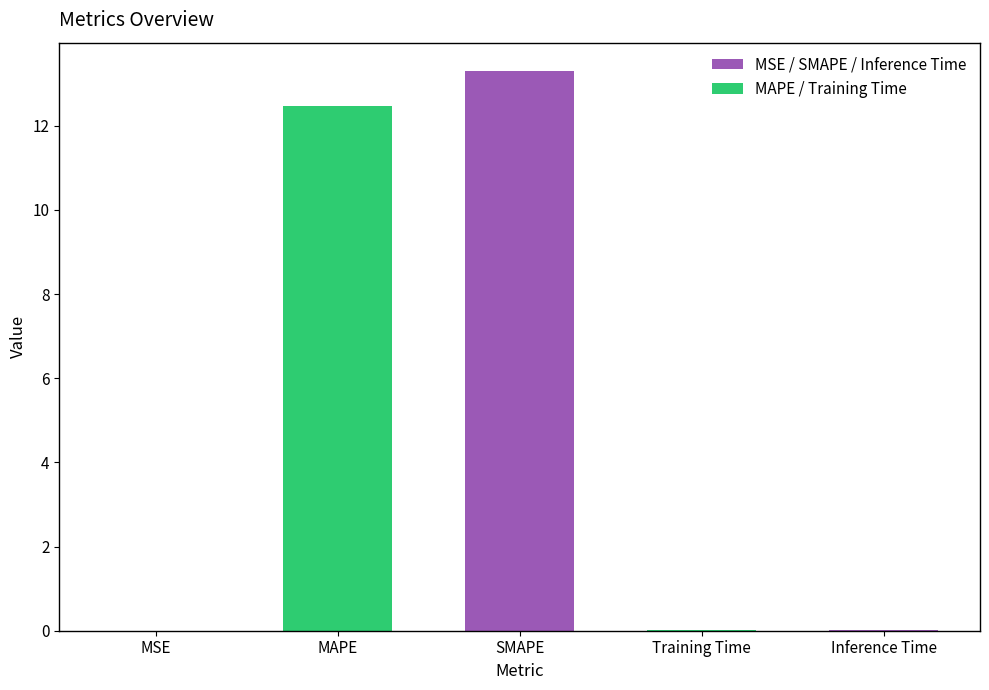

What value does the data have at SMAPE?

13.3